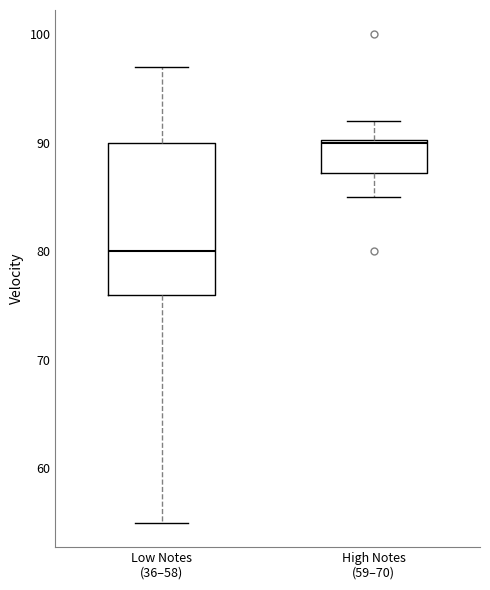

Reading left to right, read every box against the y-axis: the position of its median line, the range the box covers, and the ends of its whiskers. The values are not printed on the chart, so give them approximately, as read against the axis.

Low Notes (36–58): median 80, box 76 to 90, whiskers 55 to 97
High Notes (59–70): median 90, box 87 to 90, whiskers 85 to 92